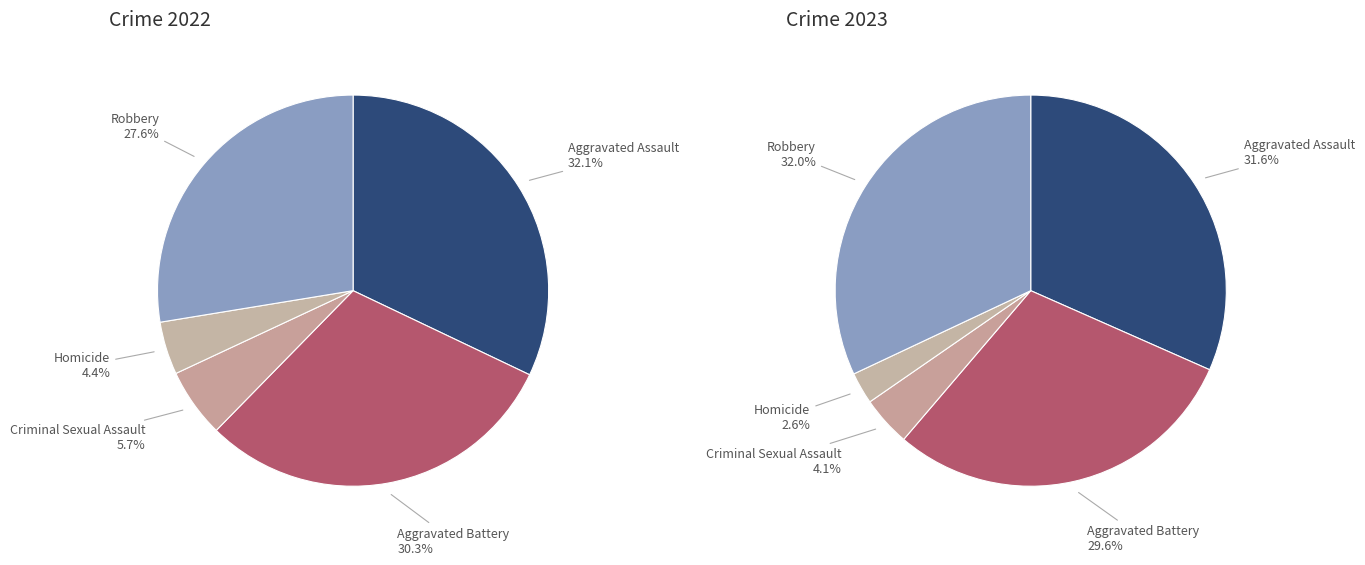

To the nearest percent, what is the difference between the largest and smallest slice percentages?

29%